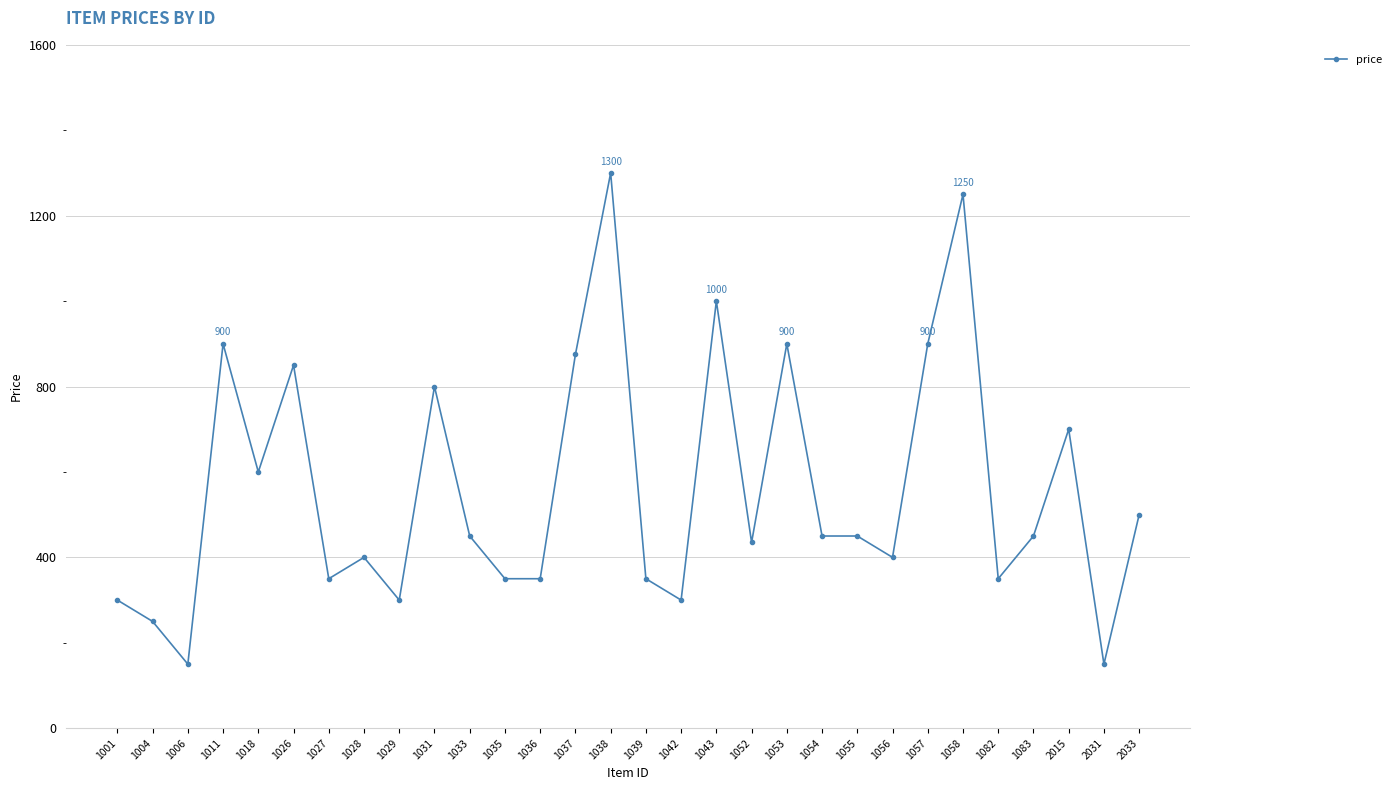

Where does the data first go above 450?

1011